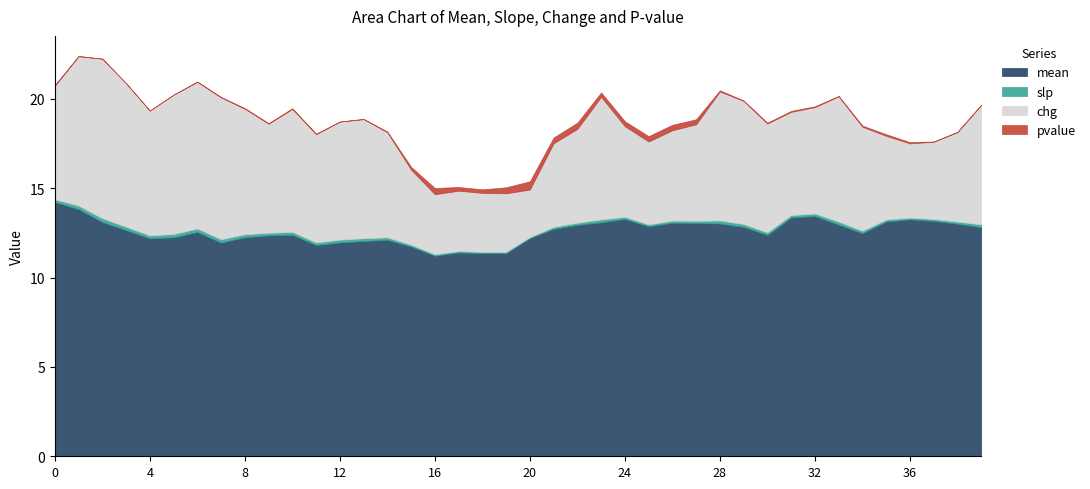

The pvalue series shows 0.0 at 13. True or false?

True